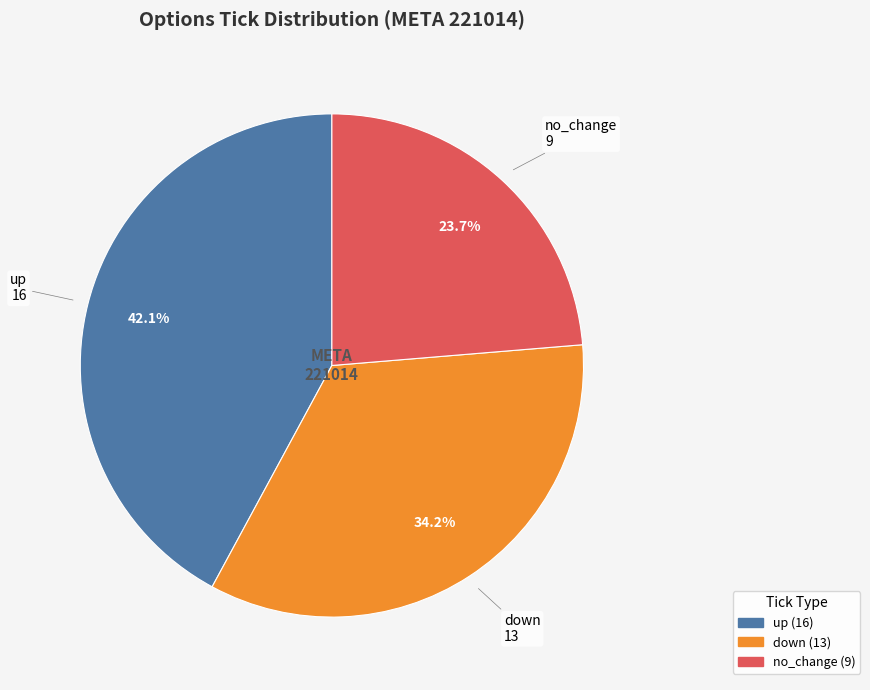

Count the number of slices in the pie.

3